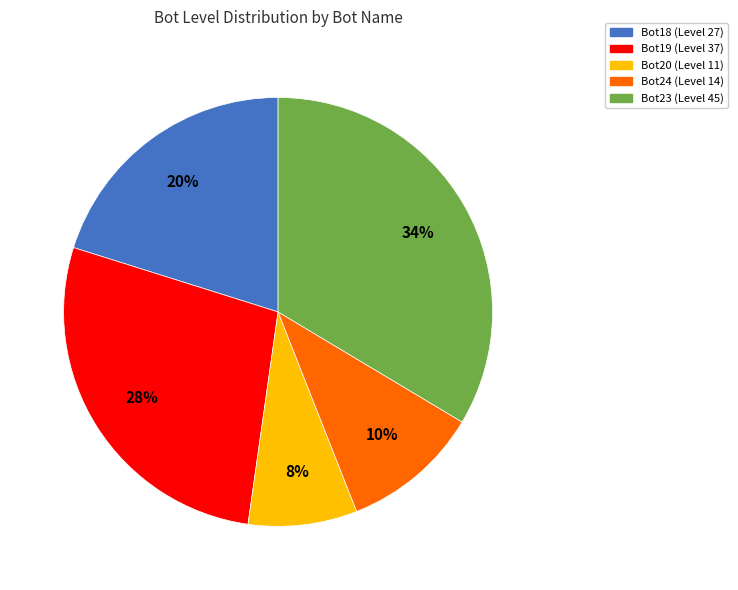

To the nearest percent, what is the average slice percentage?

20%